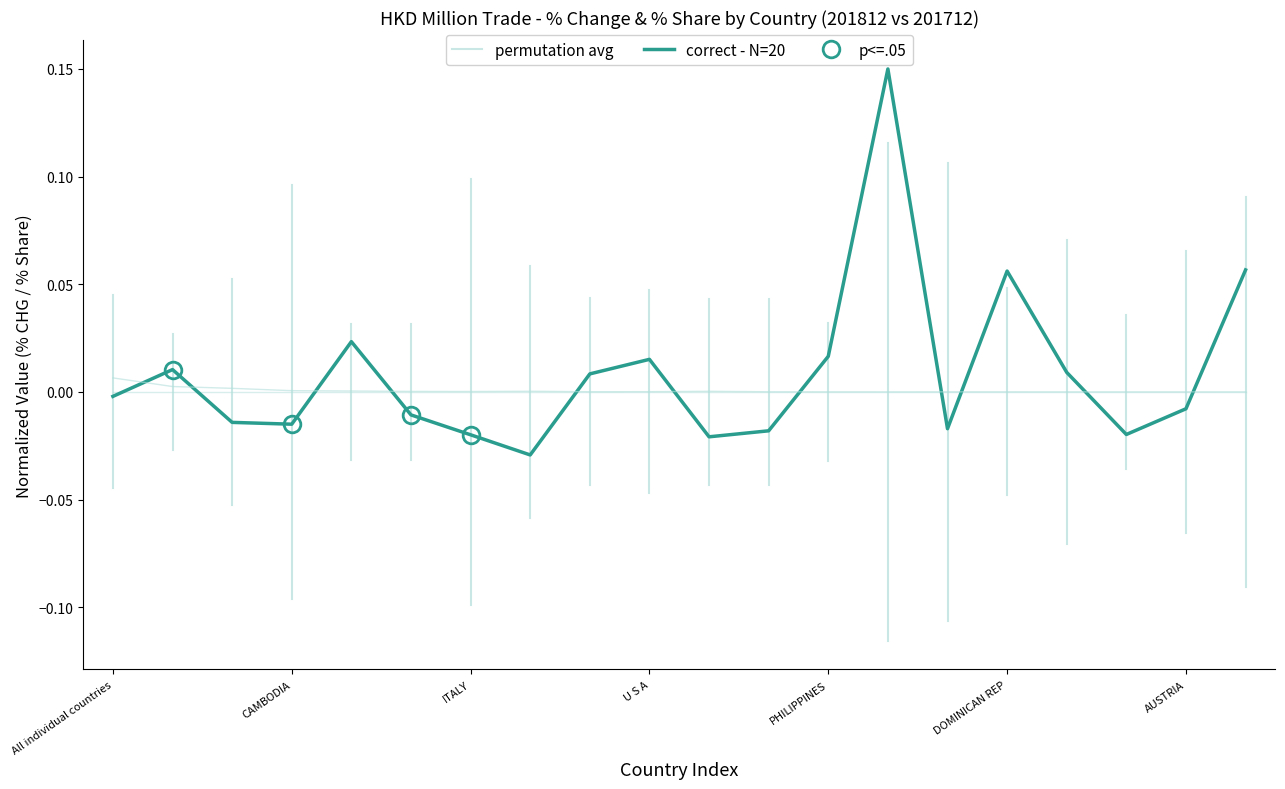

How many interior local valleys does the 201812_% CHG series have?

5